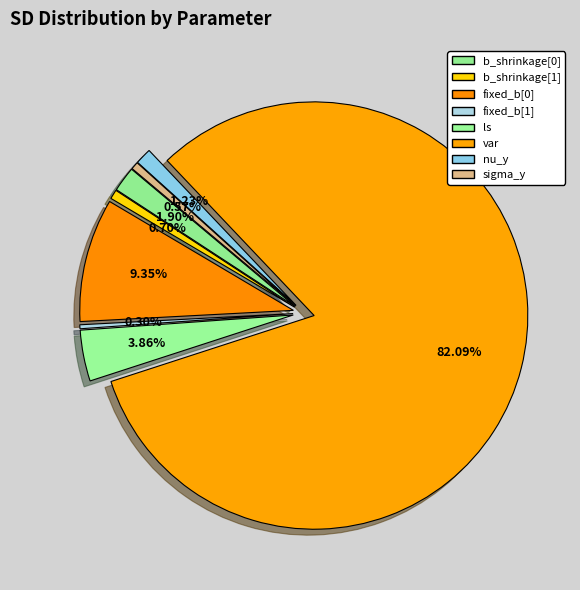

How many segments does this pie chart have?

8